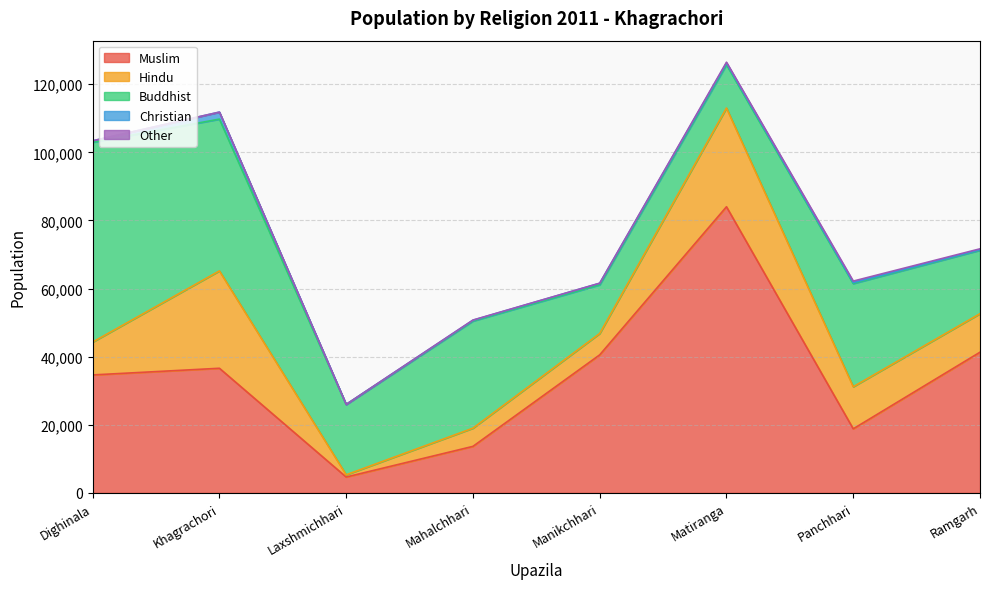

What is the label of the 8th point from the left?

Ramgarh